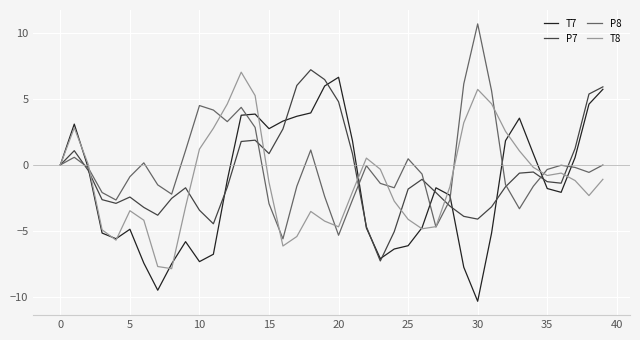

What is the greatest value displayed?

10.7